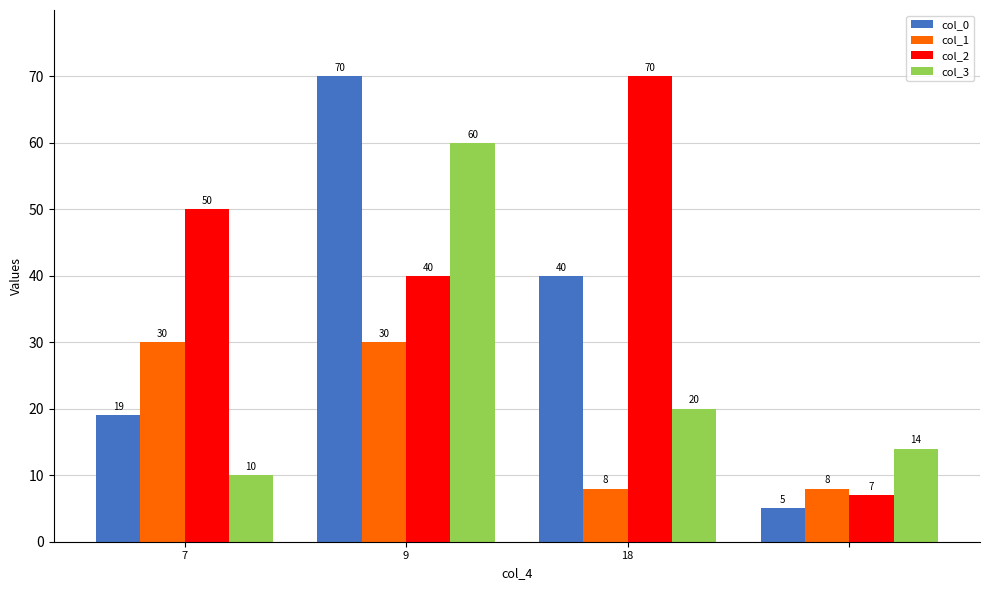

Which series has the widest spread of values?

col_0